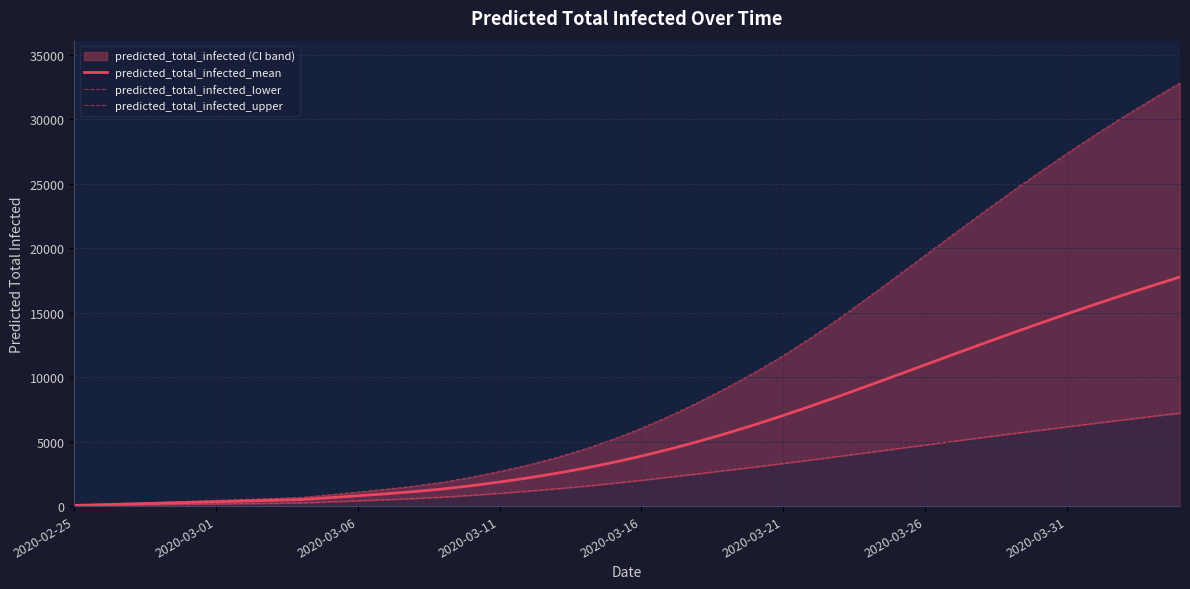

The predicted_total_infected_lower series shows 261 at 8. True or false?

True